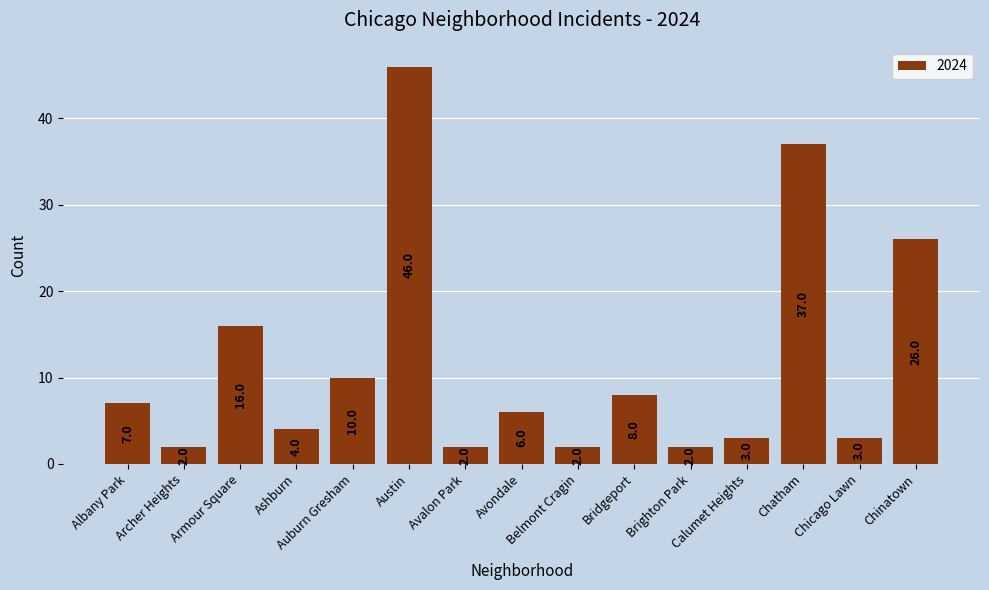

Which category has the highest value across all series?

Austin